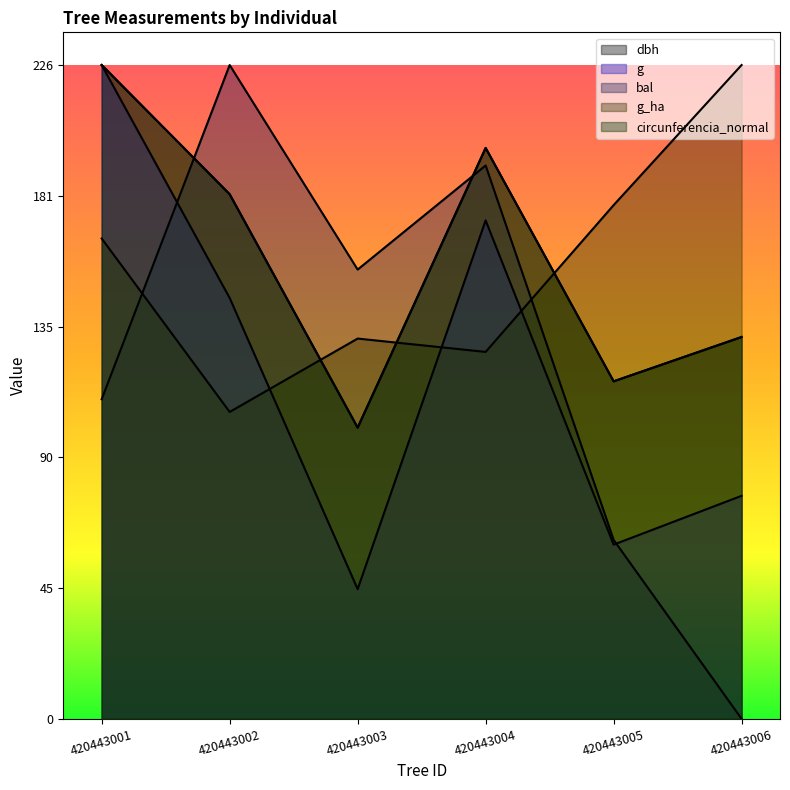

At which category is the sum across all series the highest?

420443001